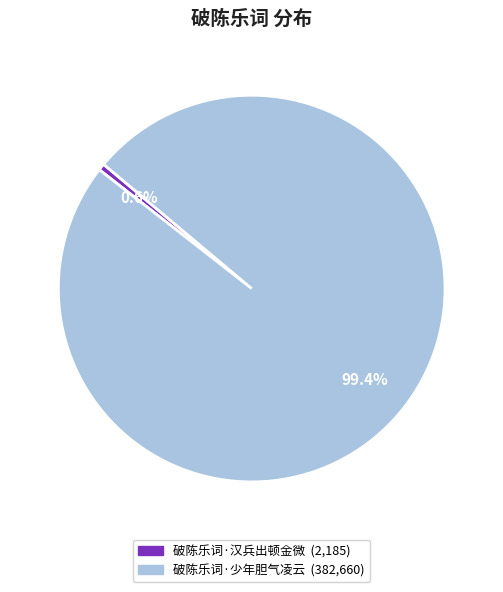

The 破陈乐词·汉兵出顿金微 slice represents 1% of the pie. True or false?

True